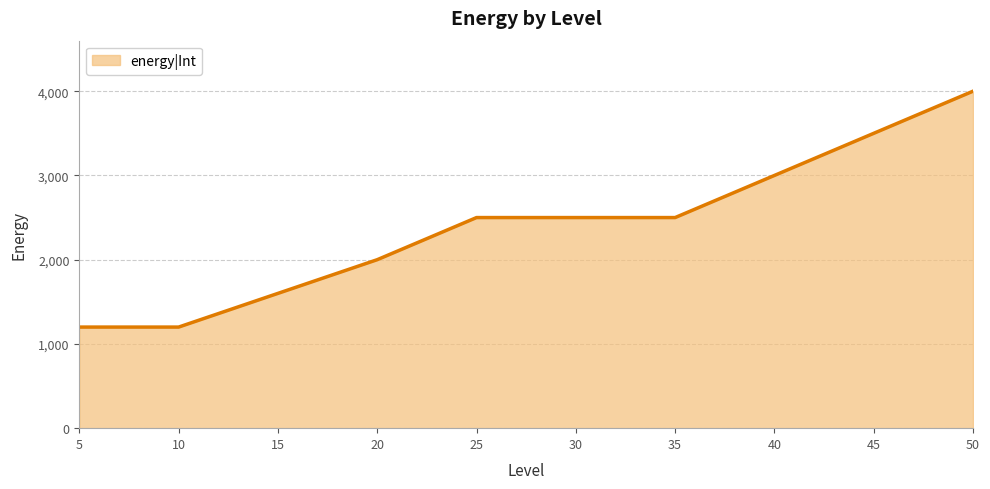

Does the chart have visible grid lines?

Yes